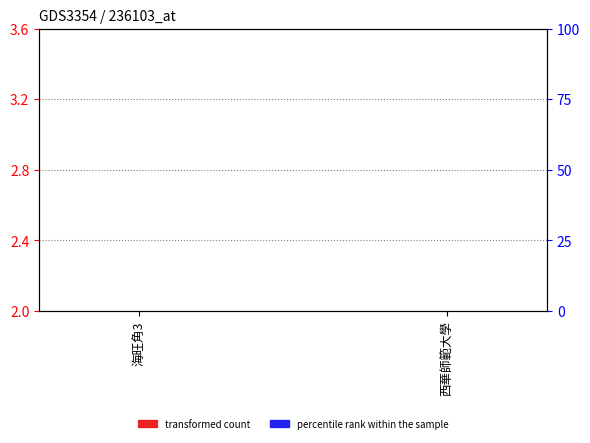

What is the label of the 2nd bar from the right?

海旺角3